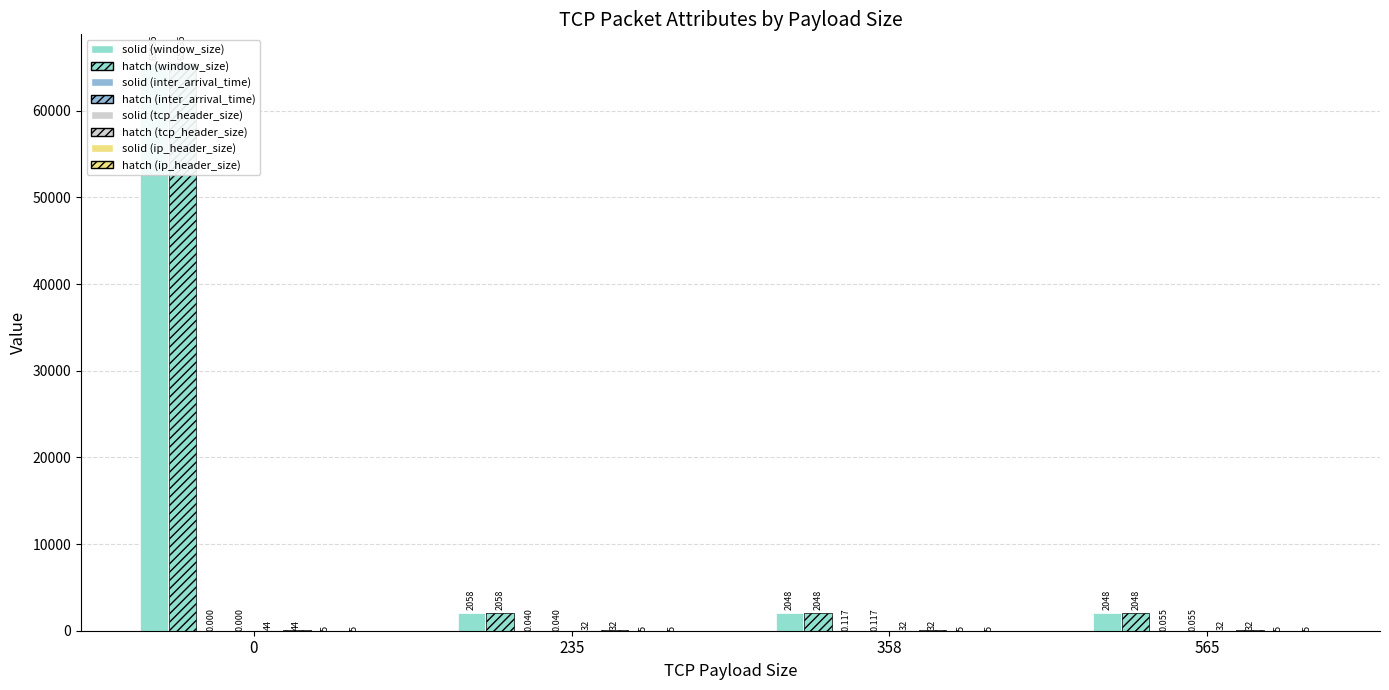

What is the value of the inter_arrival_time bar at the 4th from the left?

0.1